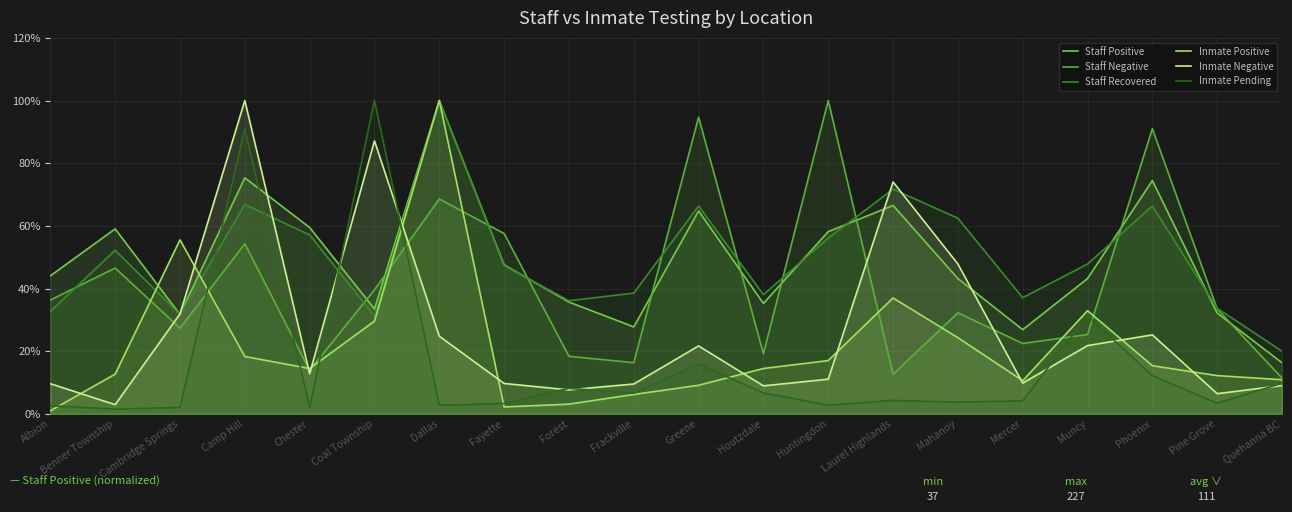

How many lines are shown in the chart?

6